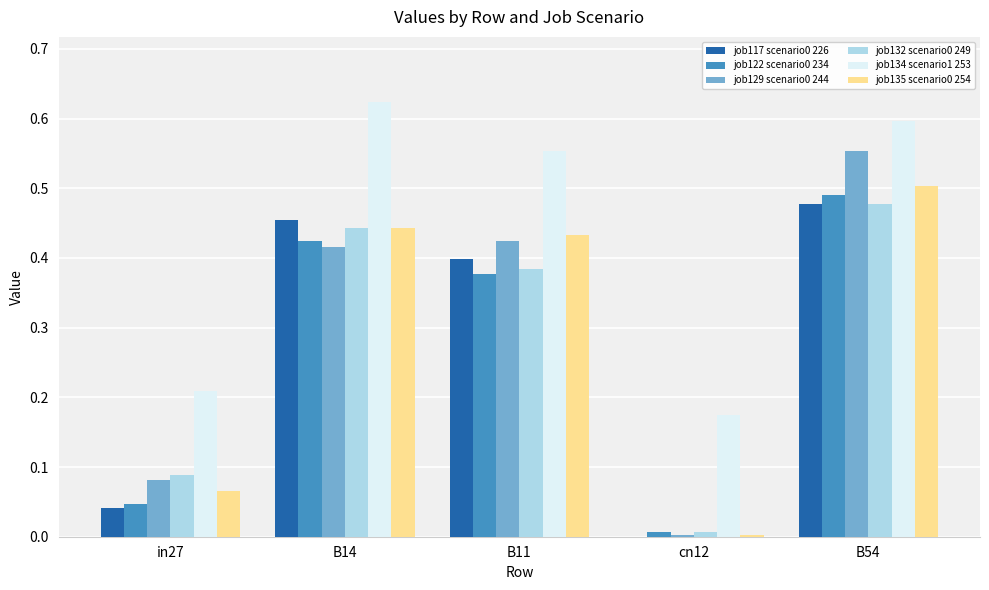

True or false: job117 scenario0 226 has a value of 0.4 at B11.

True